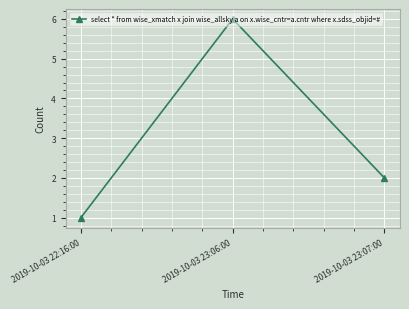

Reading left to right, extract all data points from this chart.

2019-10-03 22:16:00=1	2019-10-03 23:06:00=6	2019-10-03 23:07:00=2